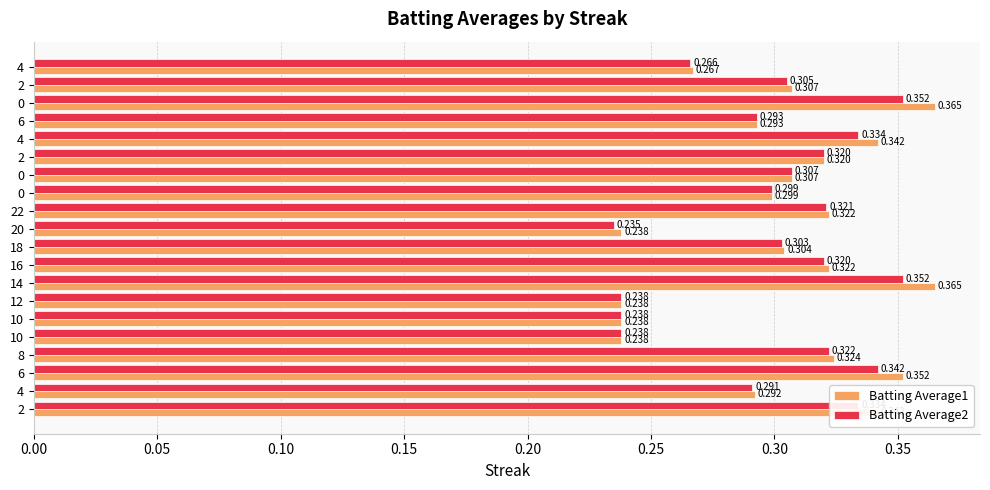

Rank the series by their average value, from lowest to highest.

Batting Average2, Batting Average1